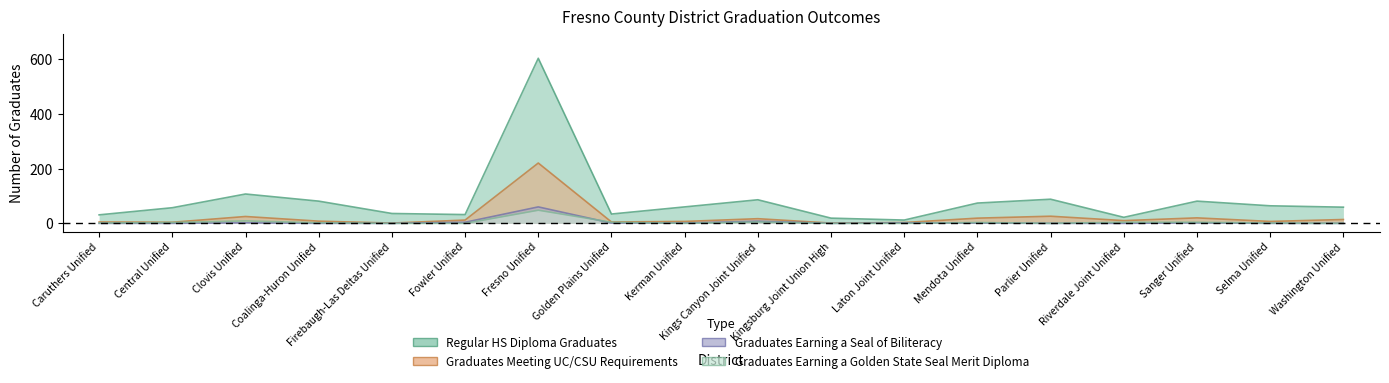

What is the highest value of the Graduates Meeting UC/CSU Requirements series?

220